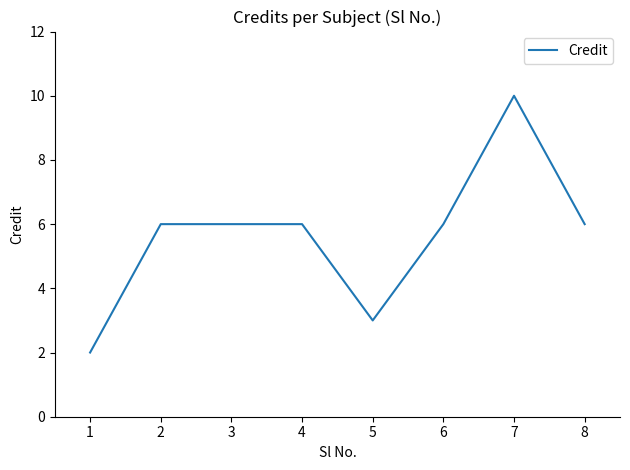

Reading left to right, extract all data points from this chart.

2	6	6	6	3	6	10	6